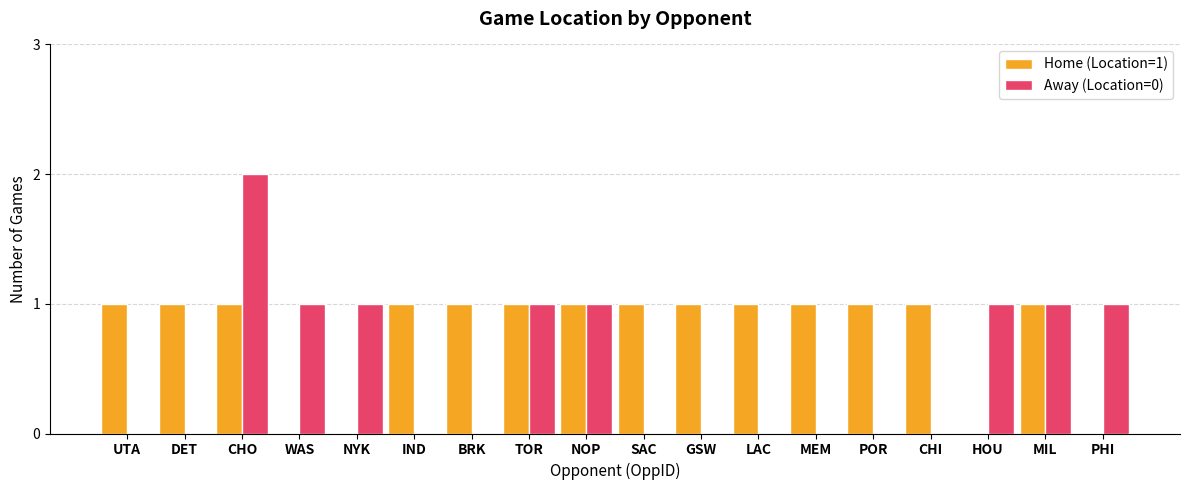

True or false: Away (Location=0) has a value of 1 at PHI.

True